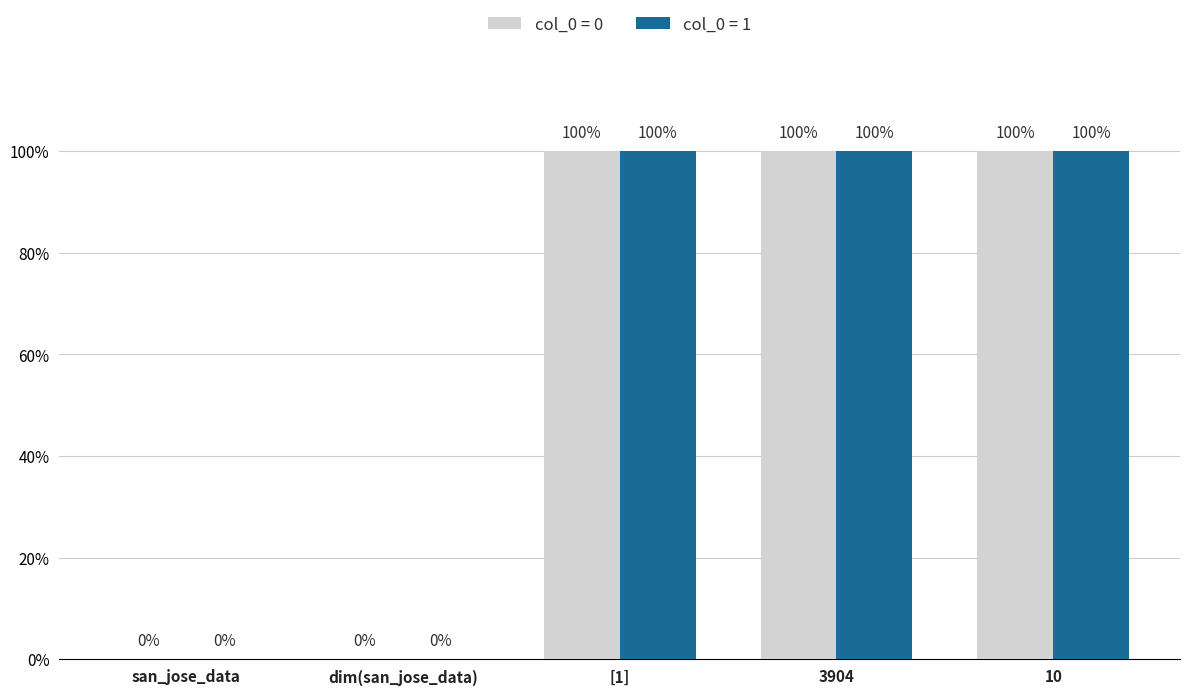

Are the bars grouped side by side (vs. stacked)?

Yes